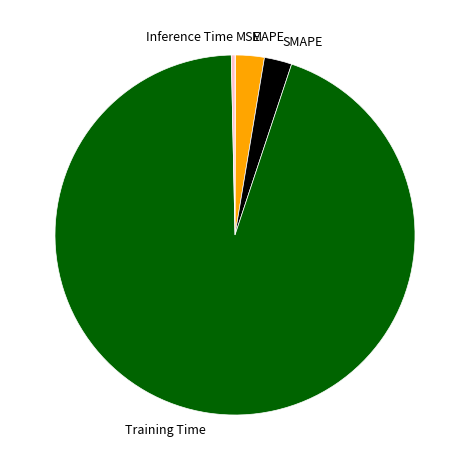

Which slice is the largest?

Training Time